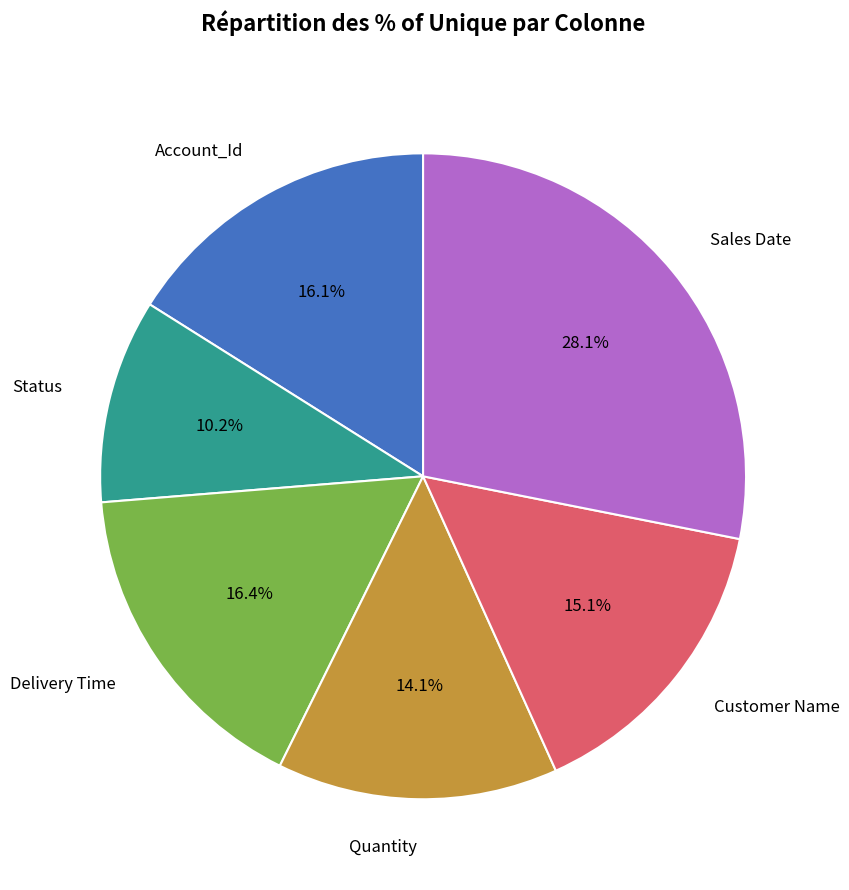

Is the sum of Sales Date and Delivery Time greater than half?

No